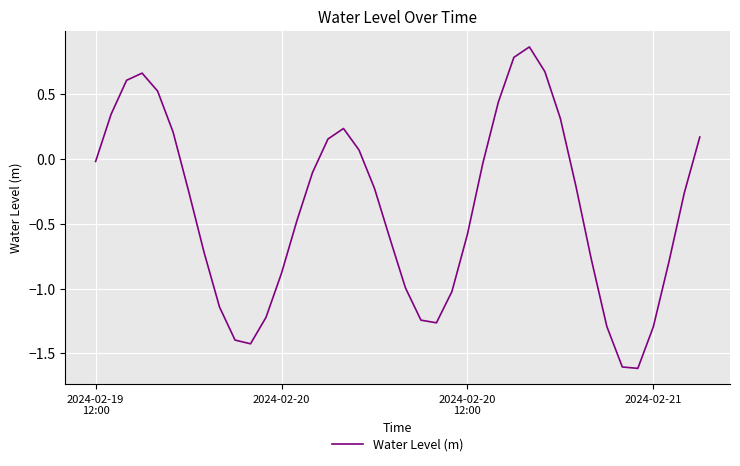

What is the sum of all values?

-15.4